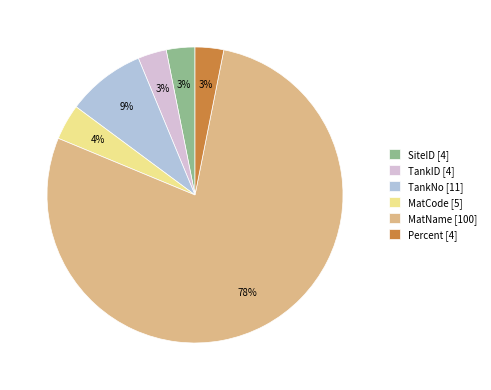

True or false: TankNo [11] accounts for 1% of the total.

False